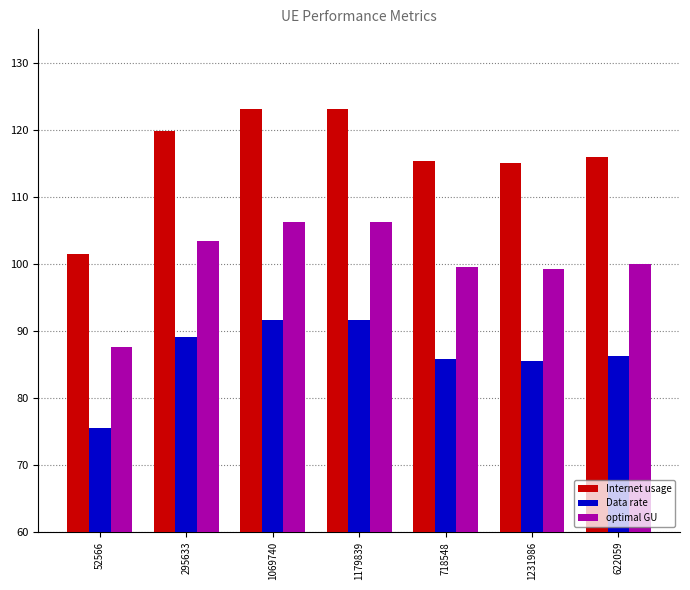

Rank the series at 622059 from highest to lowest value.

Internet usage, optimal GU, Data rate